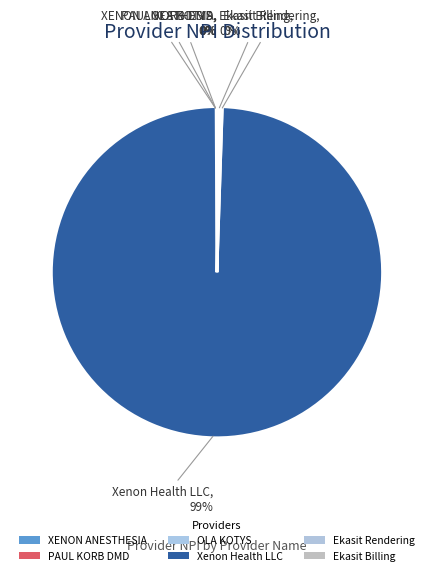

Approximately how many times larger is the value at Ekasit Billing compared to Ekasit Rendering?

1.0